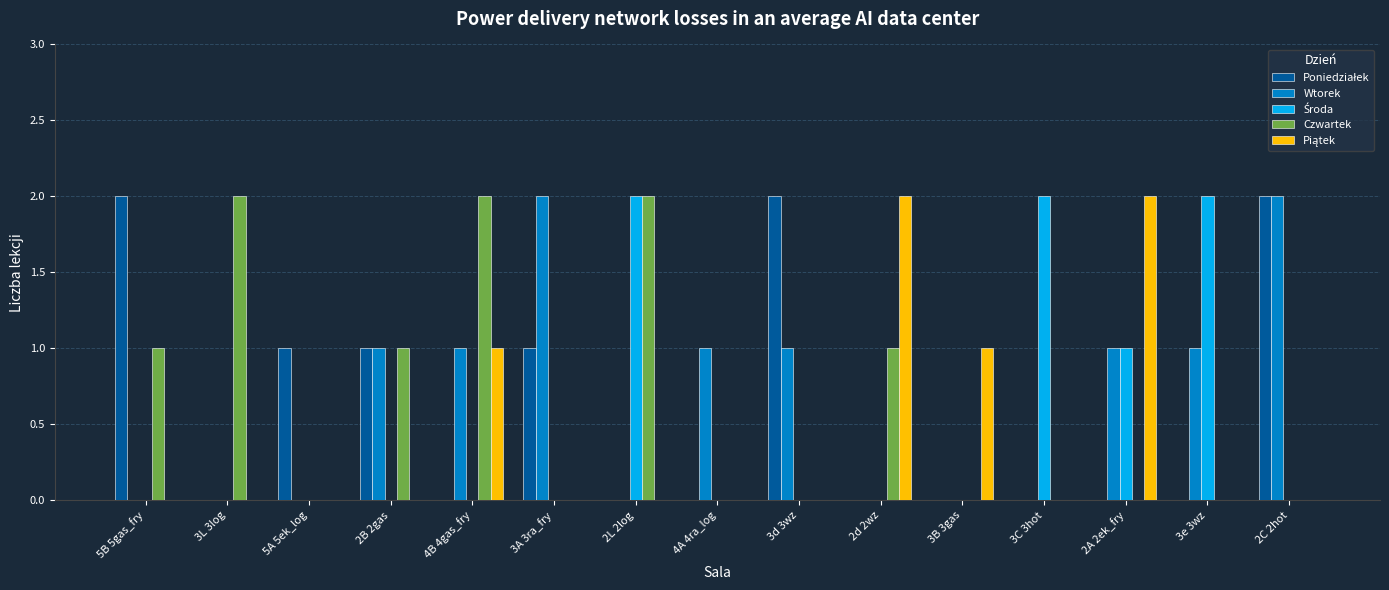

True or false: Czwartek has a value of 2 at 3L 3log.

True